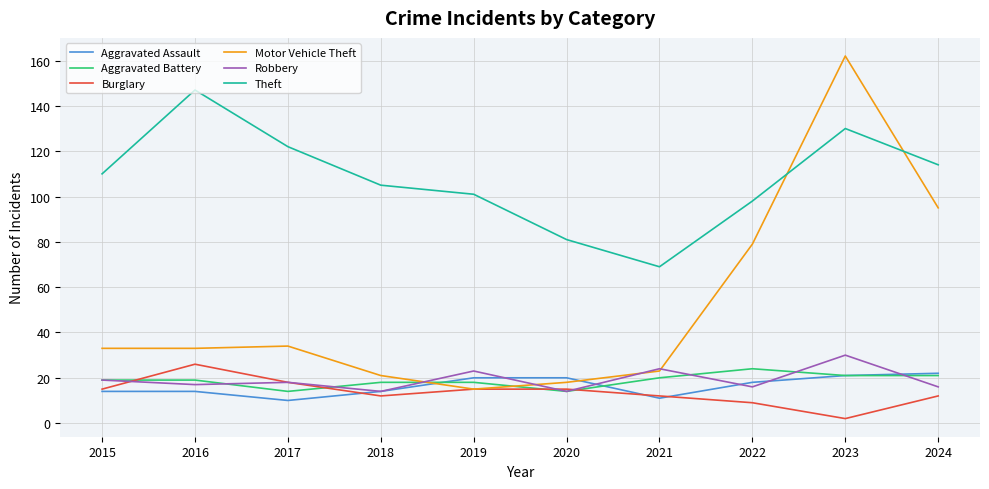

Between 2016 and 2018, which series saw the biggest shift?

Theft